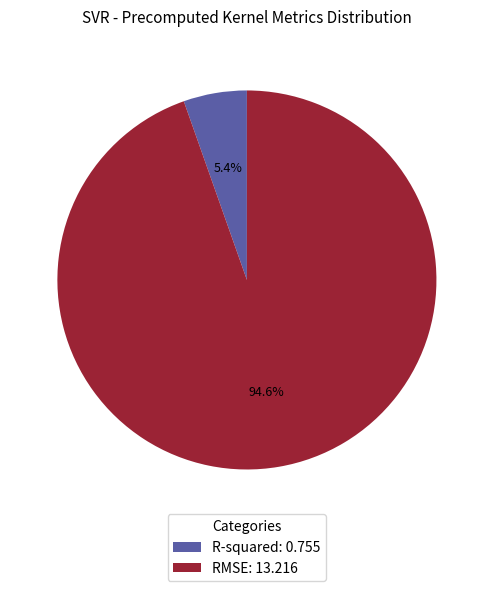

How many slices are in this pie chart?

2